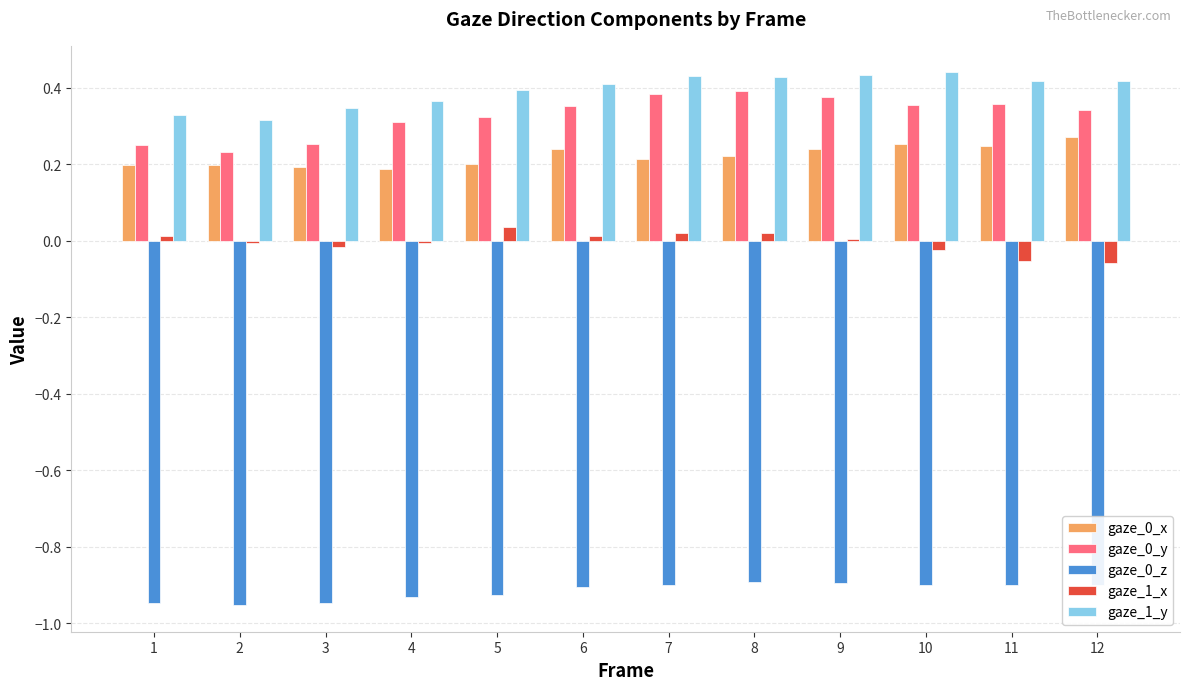

Is the value of gaze_0_z at 4 greater than the value of gaze_1_x at 4?

No